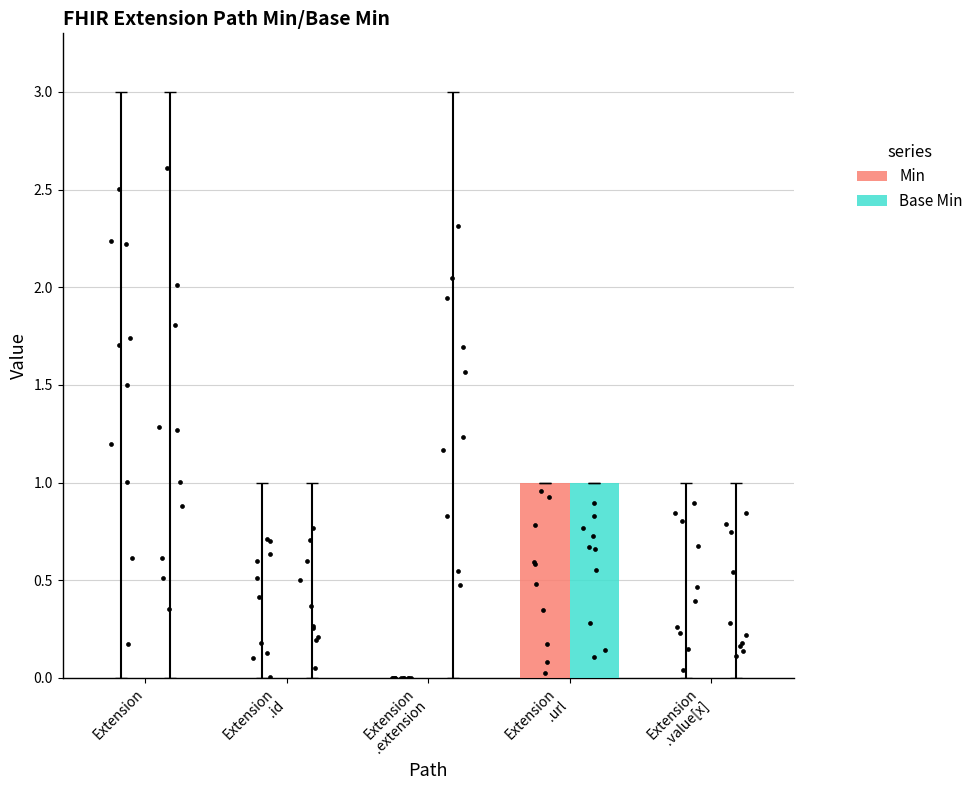

At how many categories does at least one series exceed 0?

1